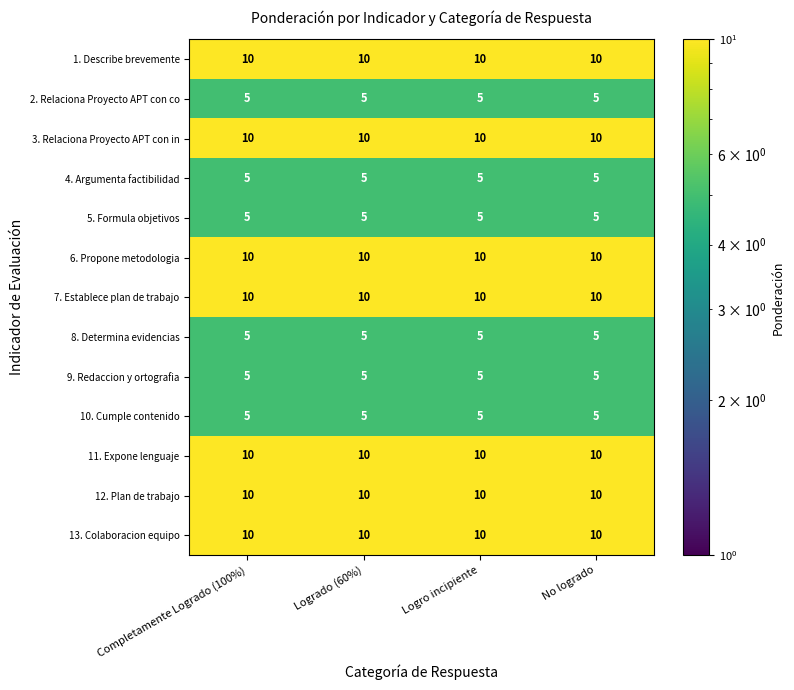

What is the difference between the highest and lowest values at Logrado (60%)?

5